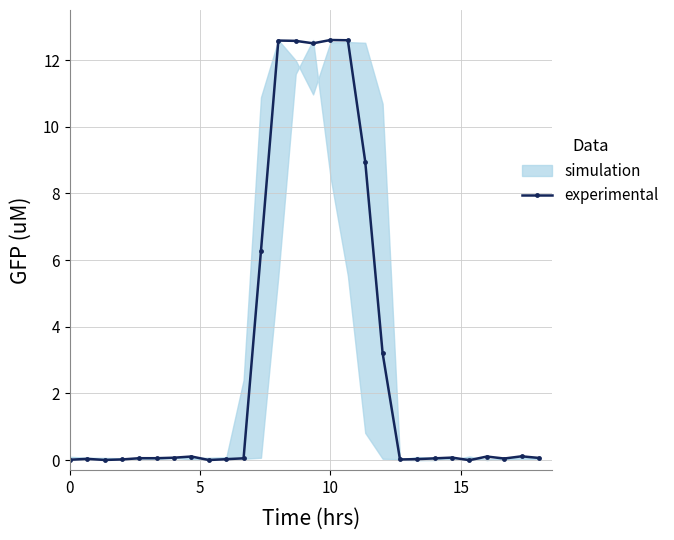

True or false: experimental has more than 2 points higher than both neighbors.

True